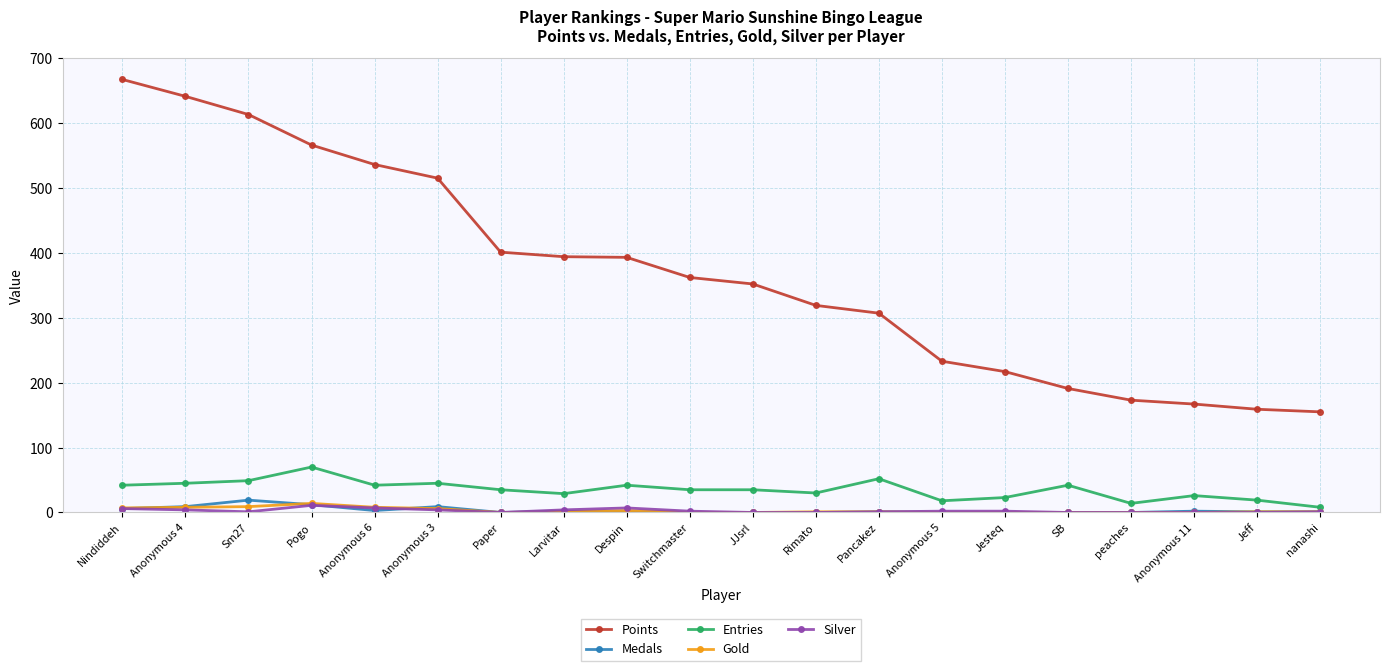

What is the total value across all series at peaches?

187